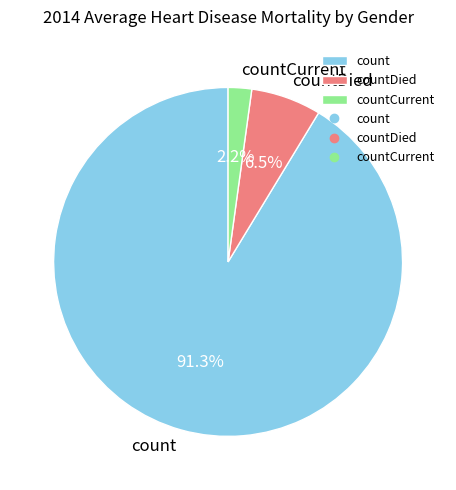

To the nearest percent, what percentage of the pie is count?

91%